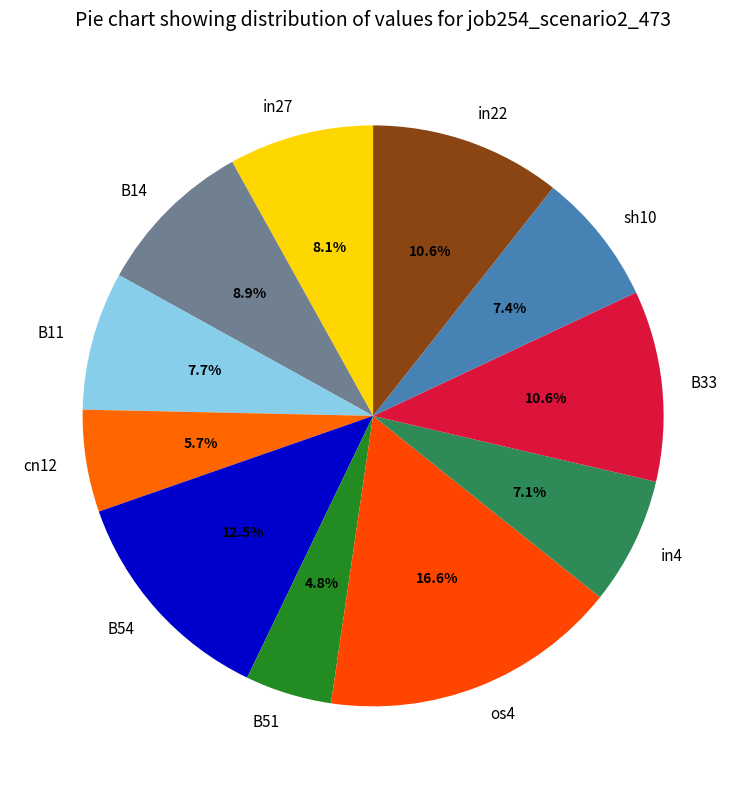

What is the smallest slice in the pie chart?

B51